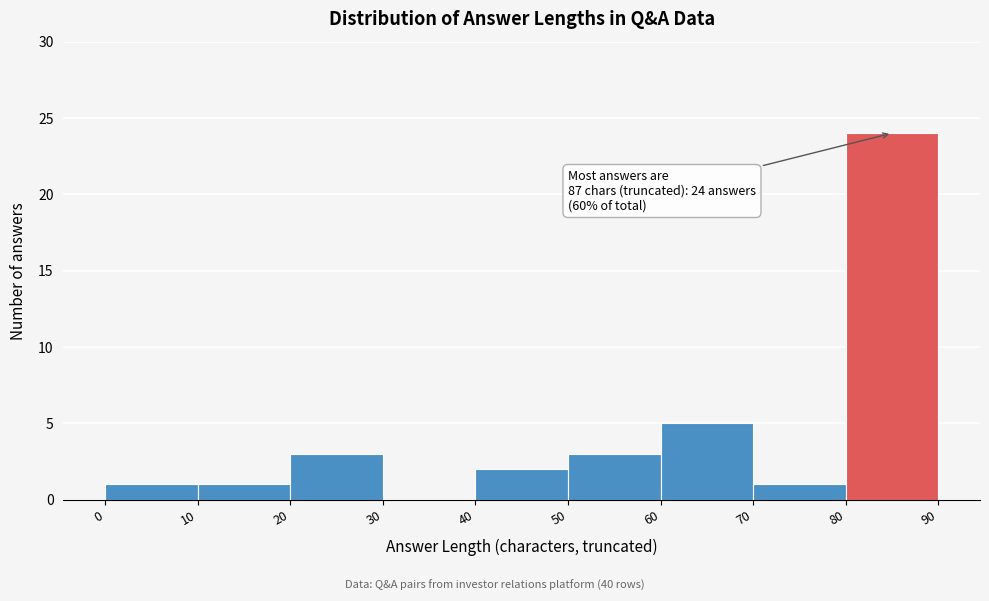

Over which range of the x-axis is the bar tallest?

80 to 90